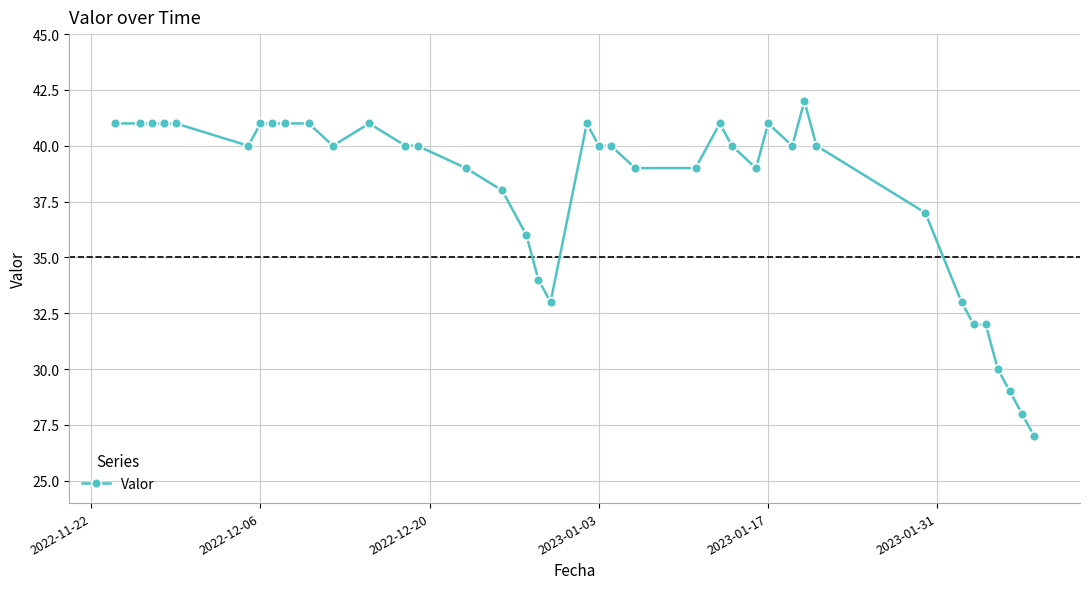

What is the difference between the maximum and minimum values?

15